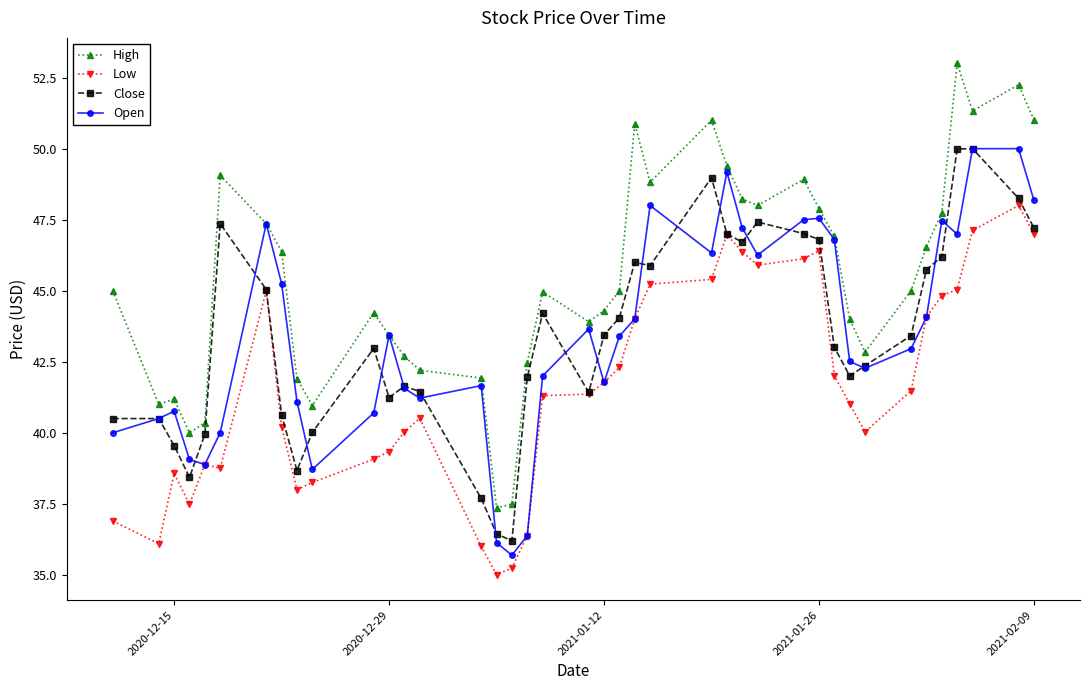

True or false: Open has more than 2 points higher than both neighbors.

True